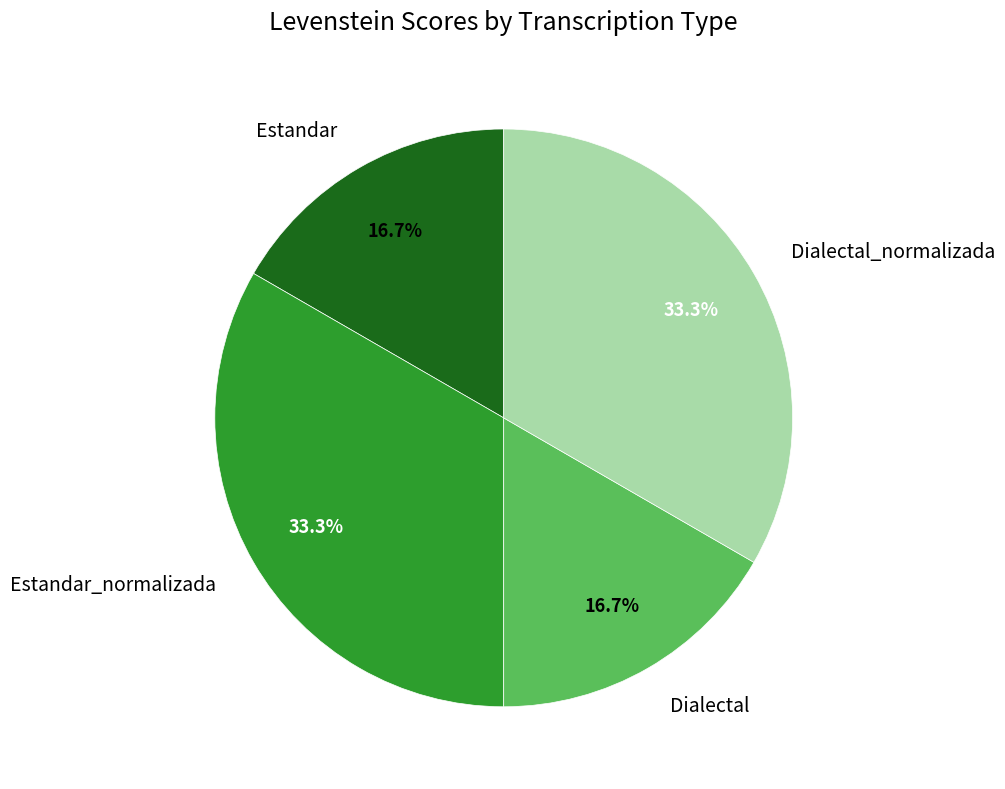

Is Estandar the majority of the pie?

No